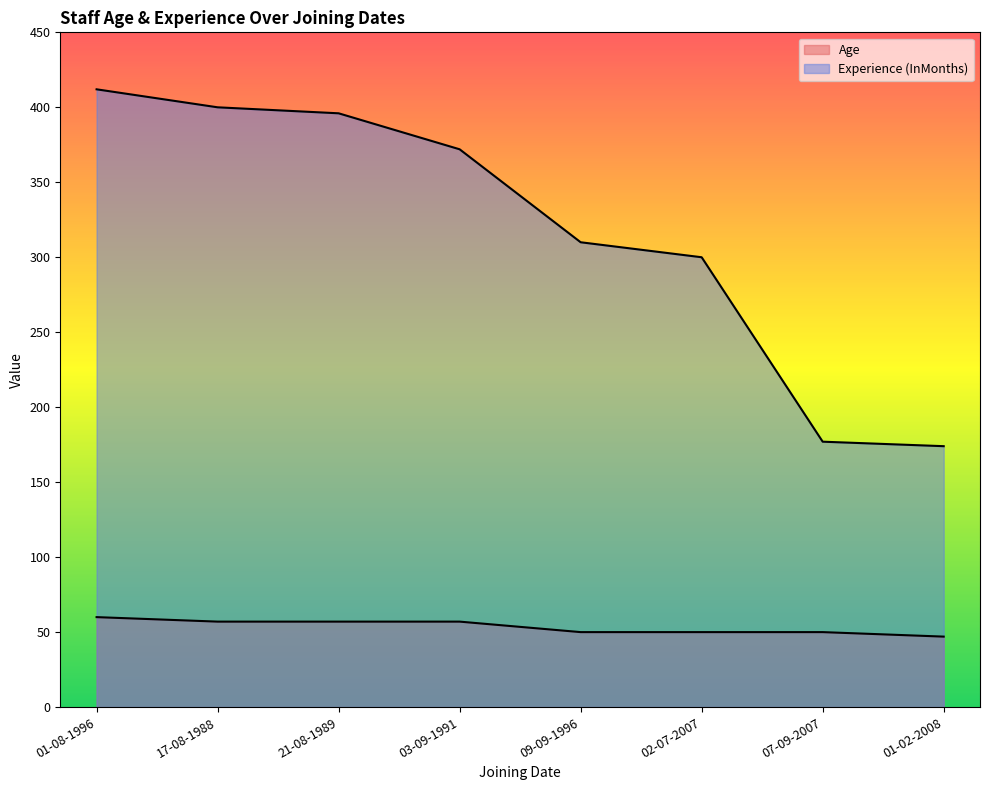

Reading right to left, what are all the values shown in this chart?

Age: 47	50	50	50	57	57	57	60
Experience (InMonths): 174	177	300	310	372	396	400	412